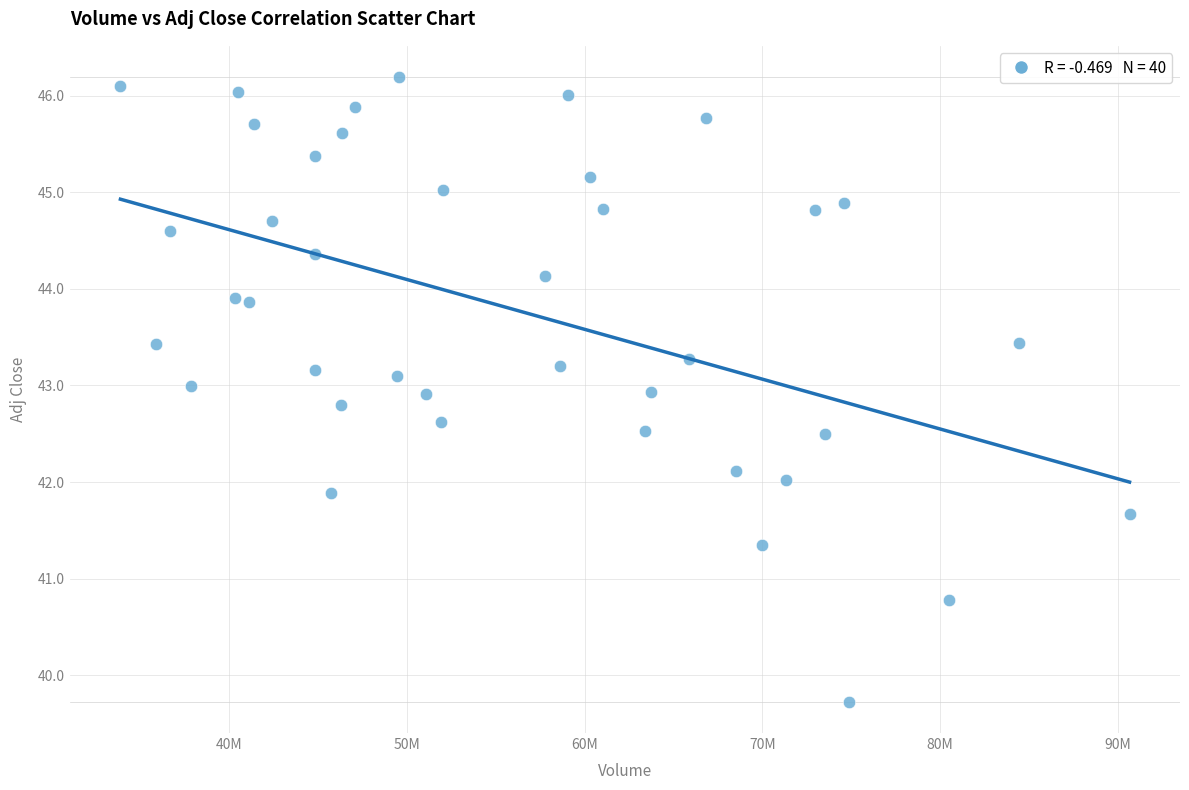

What is the range of Y values (max minus min)?

6.5